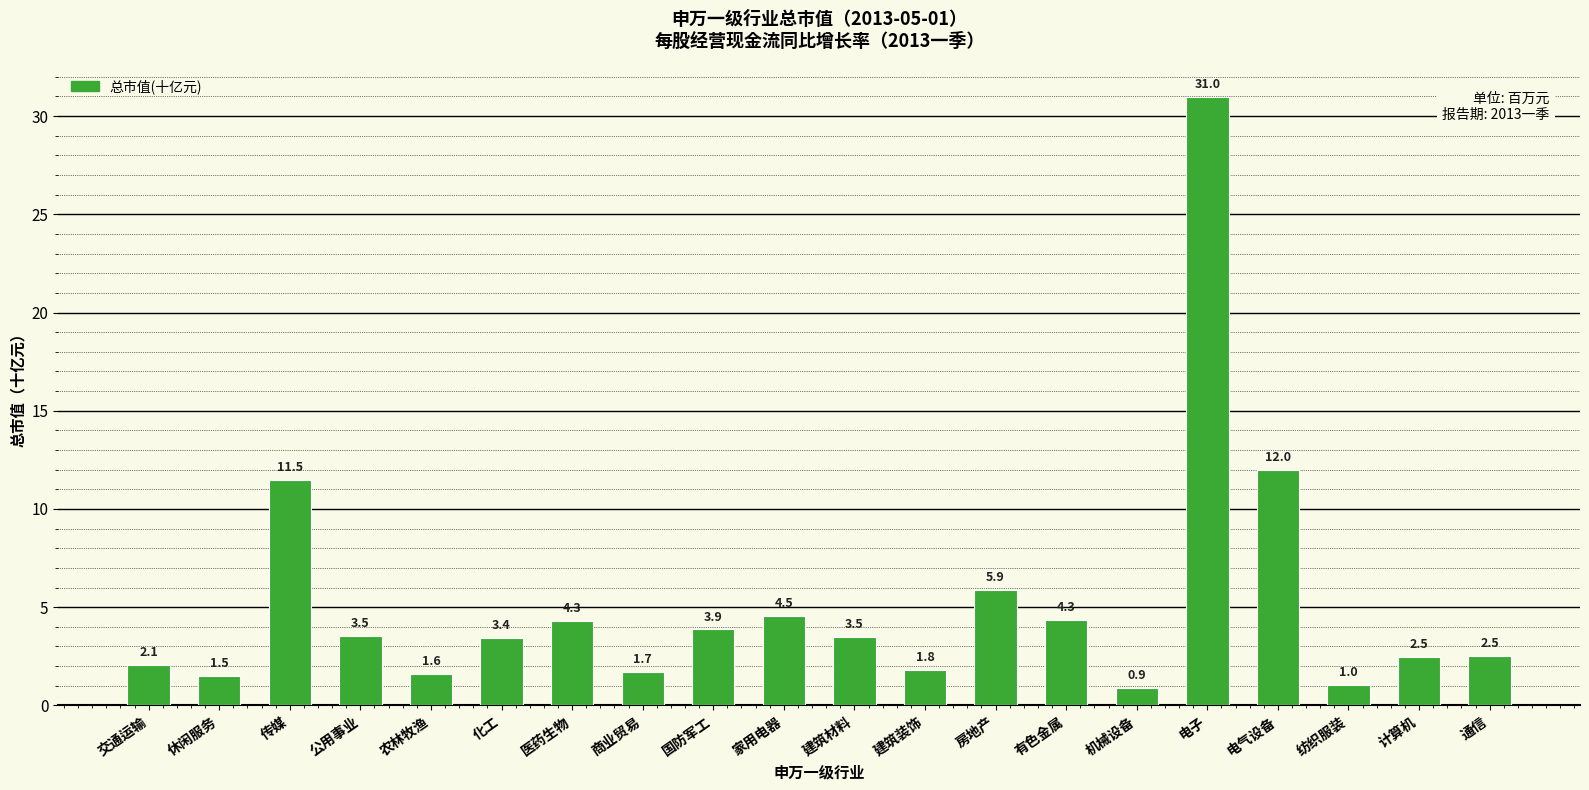

What is the average value?

5.2